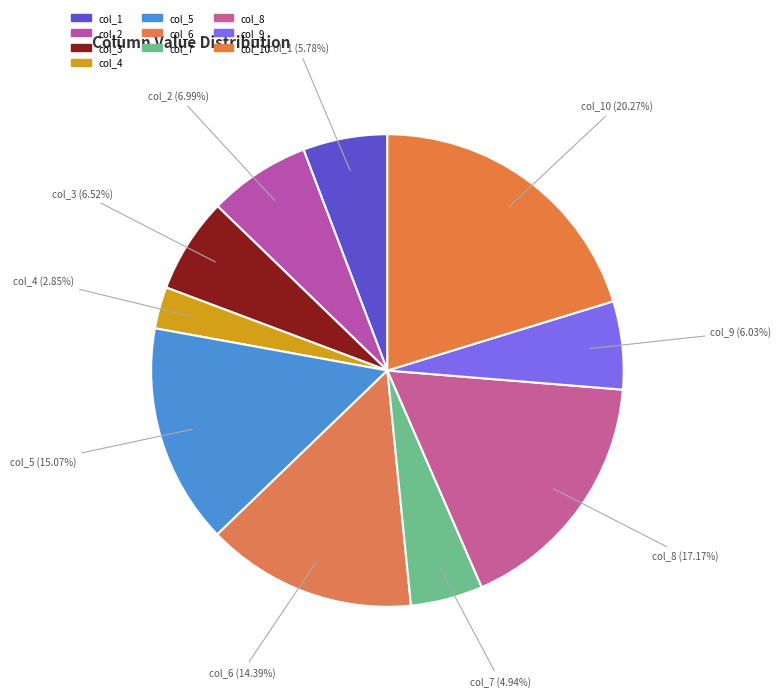

Is the sum of col_9 (6.03%) and col_4 (2.85%) greater than half?

No